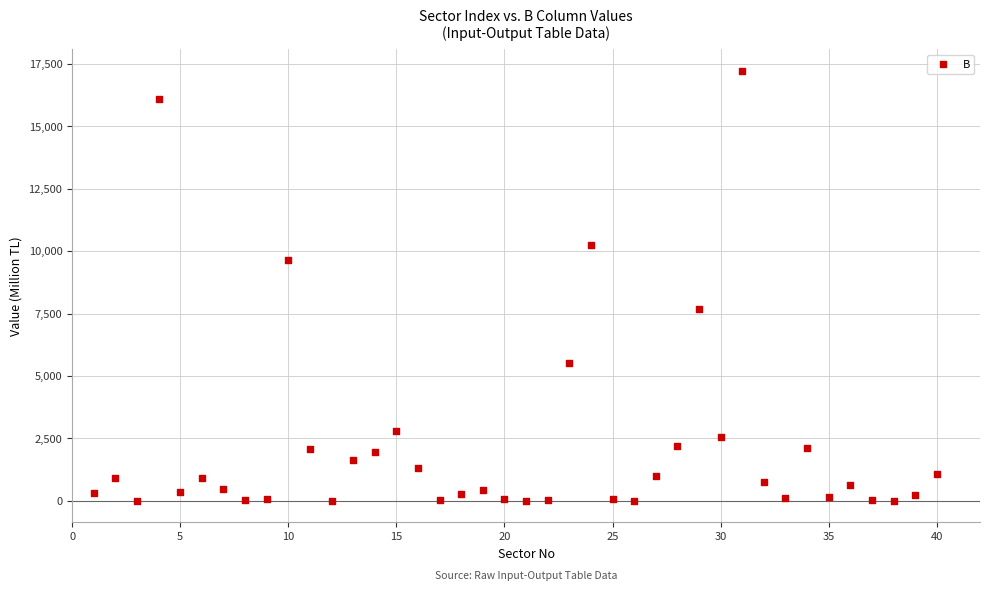

What is the range of X values (max minus min)?

39.0